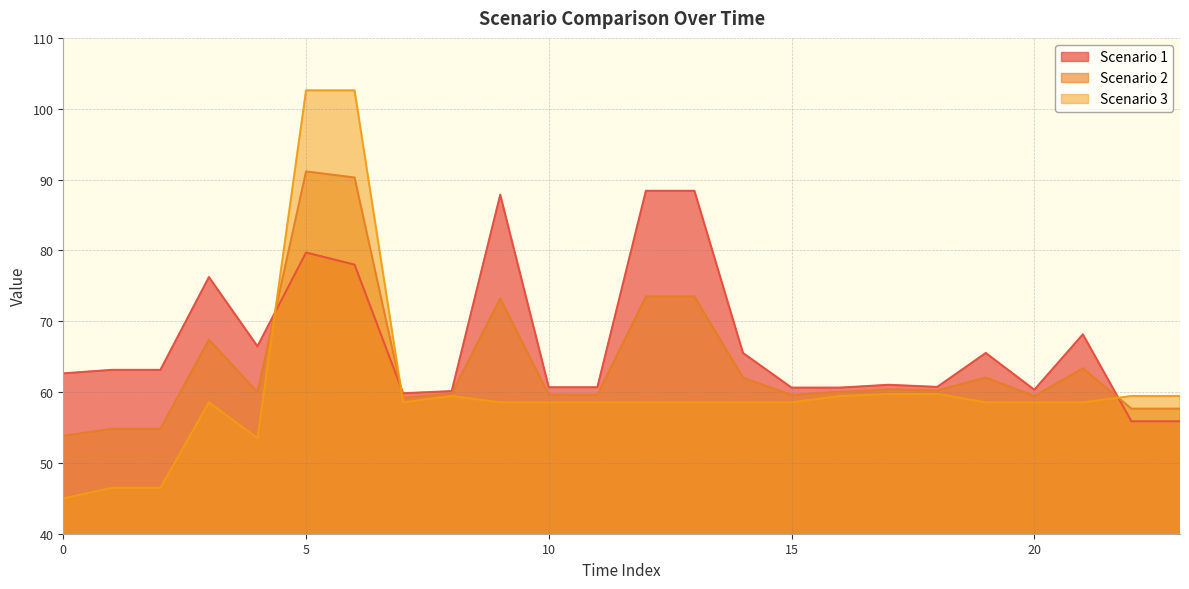

What is the difference between the second highest and second lowest values in the Scenario 2 series?

35.5